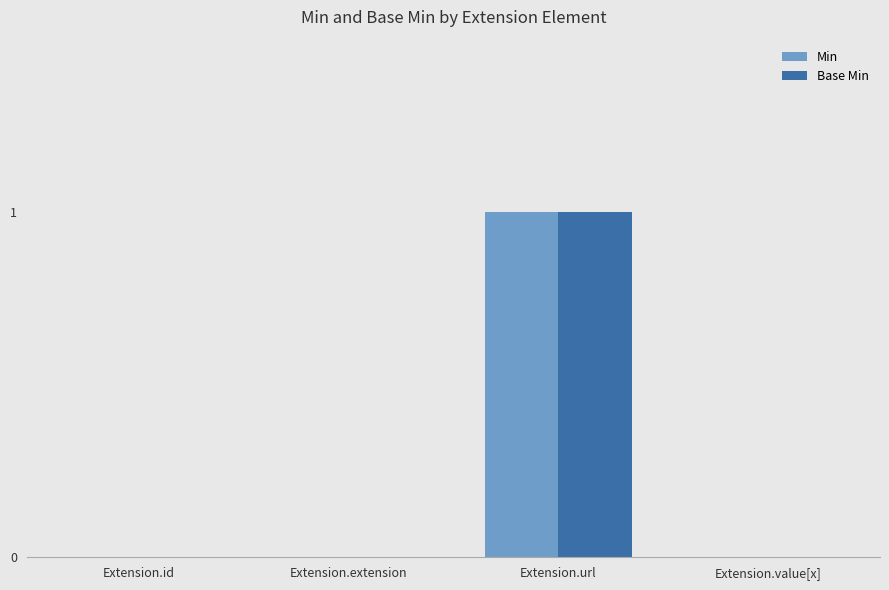

Reading left to right, transcribe all the data shown in this chart.

Min: 0	0	1	0
Base Min: 0	0	1	0